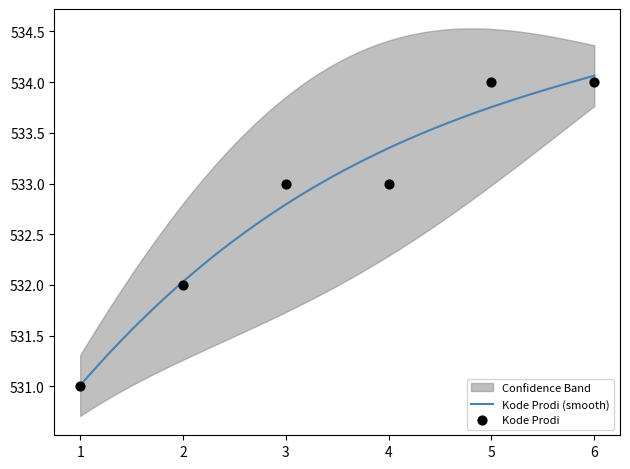

Approximately how many times larger is the value at 3 compared to 4?

1.0